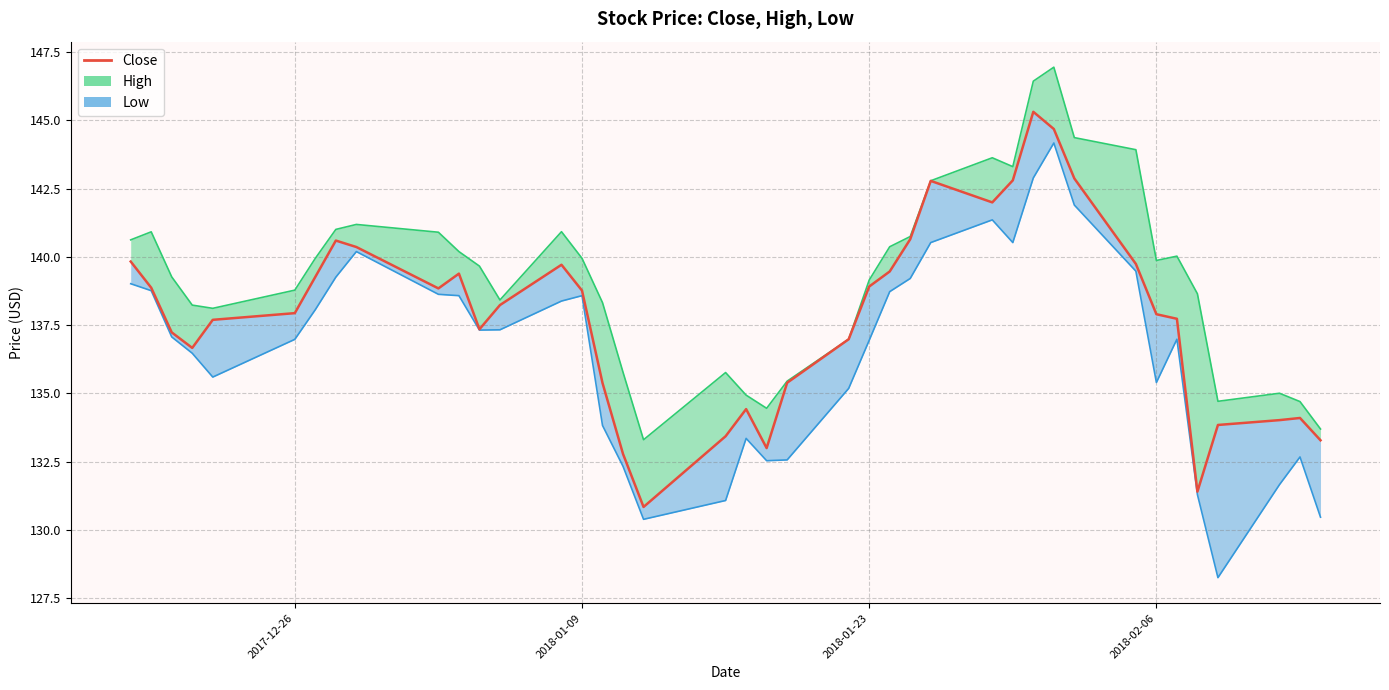

True or false: High has a value of 239.0 at 2018-02-08.

False